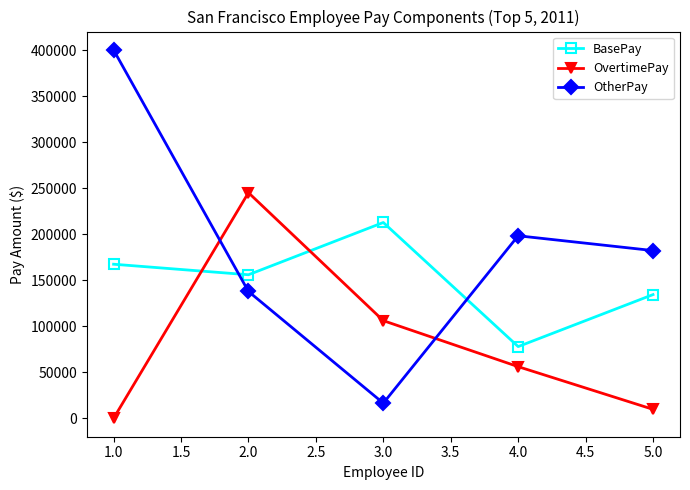

What is the difference between the maximum and second lowest values in the OvertimePay series?

235394.9